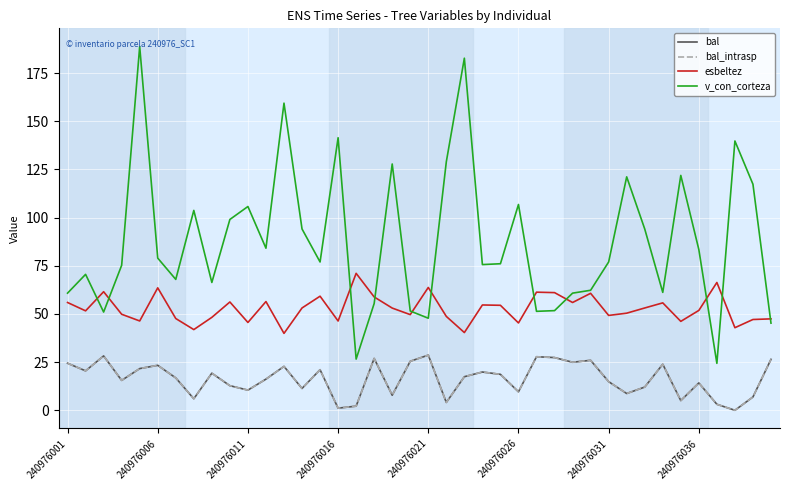

Reading left to right, transcribe all the data shown in this chart.

bal: 24.4	20.5	28.2	15.5	21.6	23.3	16.8	6.0	19.2	12.8	10.5	16.2	22.8	11.3	21.1	1.1	2.1	26.9	7.8	25.4	28.6	4.1	17.4	19.9	18.6	9.6	27.8	27.4	24.9	25.9	14.9	8.7	12.1	23.9	5.0	14.2	3.1	0.0	6.9	26.4
bal_intrasp: 24.4	20.5	28.2	15.5	21.6	23.3	16.8	6.0	19.2	12.8	10.5	16.2	22.8	11.3	21.1	1.1	2.1	26.9	7.8	25.4	28.6	4.1	17.4	19.9	18.6	9.6	27.8	27.4	24.9	25.9	14.9	8.7	12.1	23.9	5.0	14.2	3.1	0.0	6.9	26.4
esbeltez: 55.9	51.6	61.5	49.8	46.4	63.5	47.6	41.9	48.2	56.2	45.6	56.4	39.9	53.1	59.2	46.3	71.1	58.8	53.0	49.6	63.8	48.7	40.3	54.7	54.5	45.3	61.3	61.1	55.9	60.7	49.2	50.4	53.1	55.8	46.1	51.8	66.3	42.9	47.1	47.5
v_con_corteza: 60.8	70.5	51.0	75.2	188.8	79.0	67.9	103.7	66.3	99.0	105.8	84.1	159.4	94.1	77.0	141.5	26.6	55.4	127.8	51.5	47.8	129.0	182.7	75.6	76.1	106.8	51.4	51.7	60.8	62.3	77.0	121.2	94.1	61.2	121.9	83.4	24.4	139.8	117.3	45.2